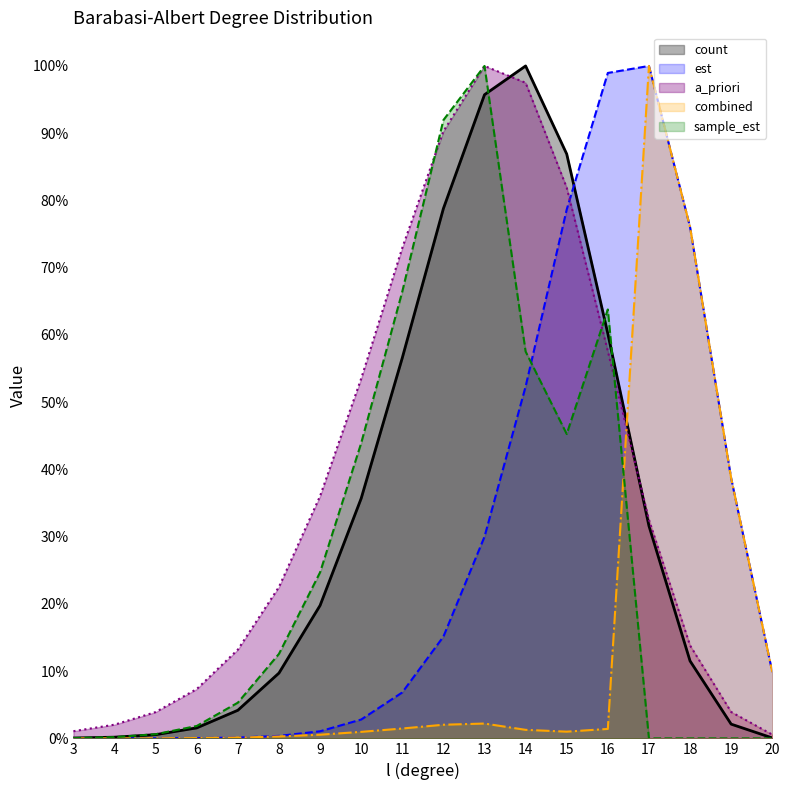

What value does the count series have at 8?

0.1